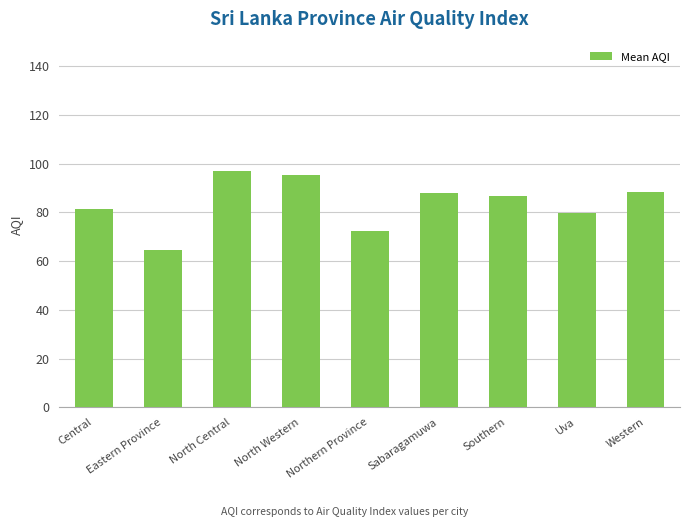

True or false: the data shows 32.6 at Western.

False